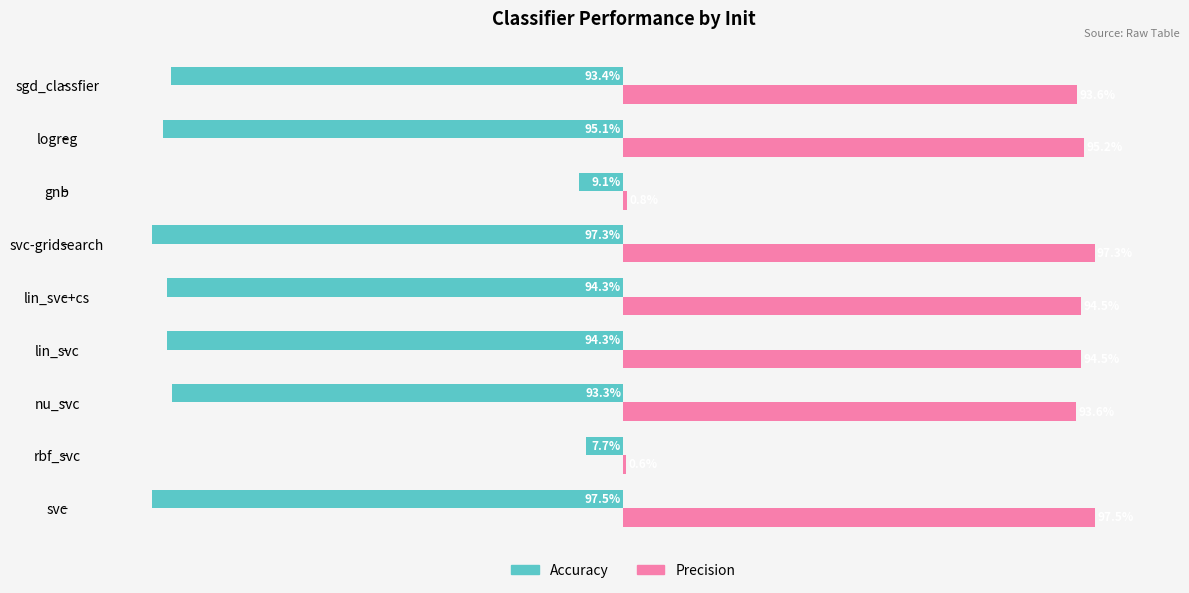

Is it true that precision equals 0.0 at rbf_svc?

False